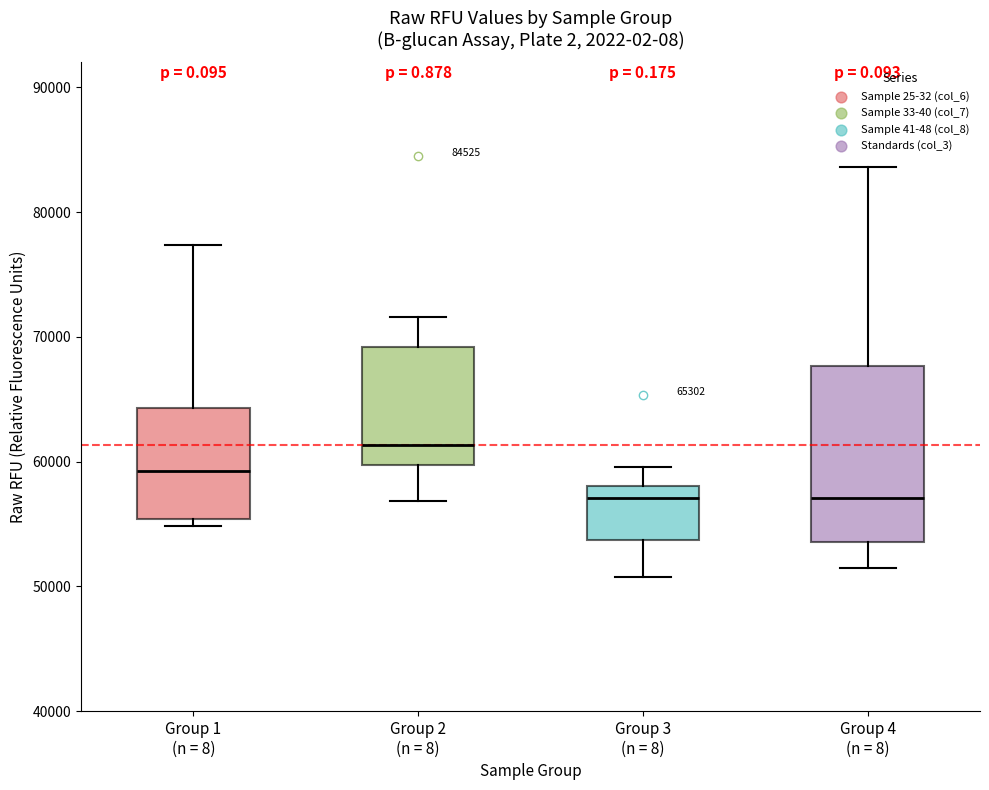

Comparing the boxes themselves (not the whiskers), which one is the tallest?

Group 4 (n = 8)